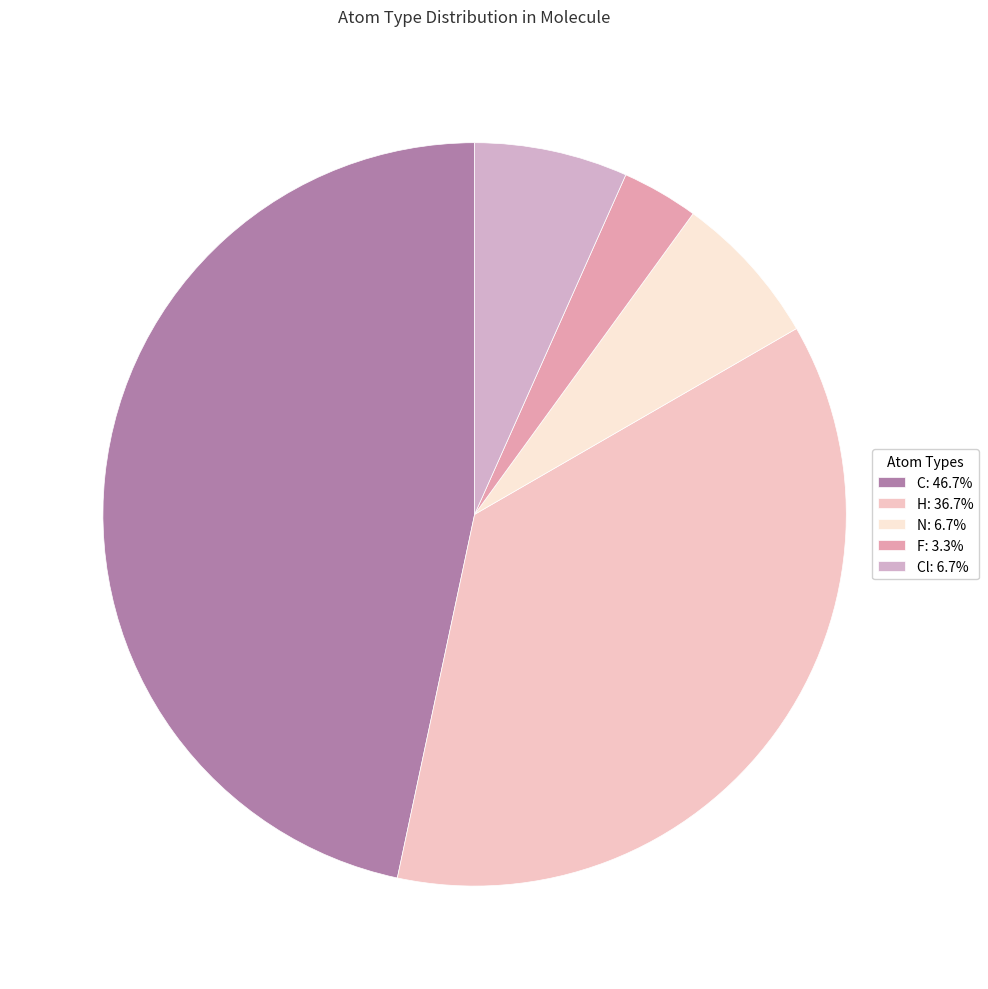

How many segments does this pie chart have?

5